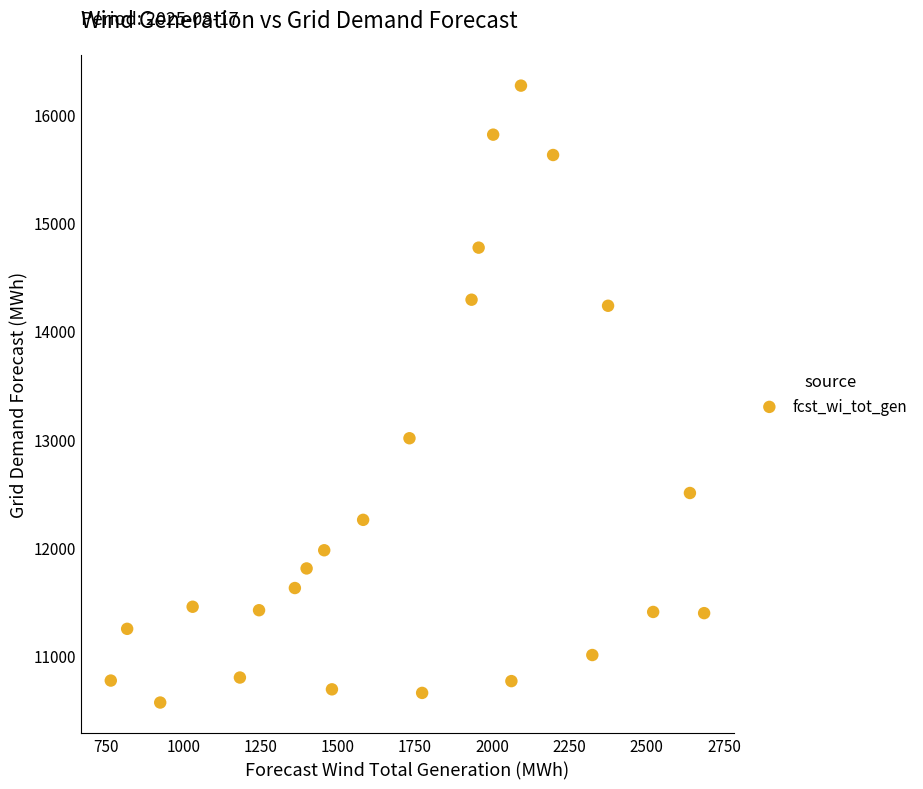

What is the range of Y values (max minus min)?

5700